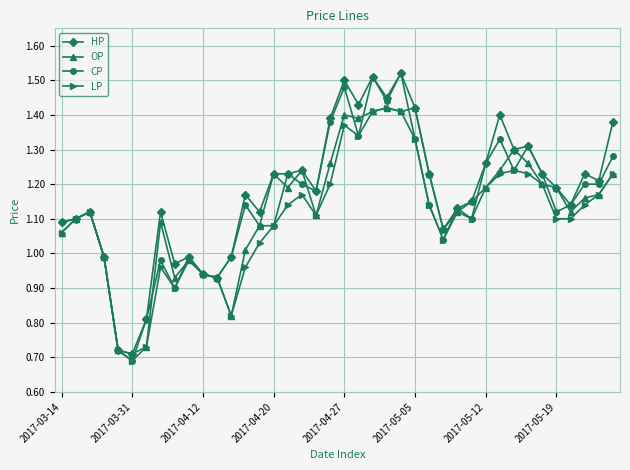

At how many categories does at least one series exceed 0?

40